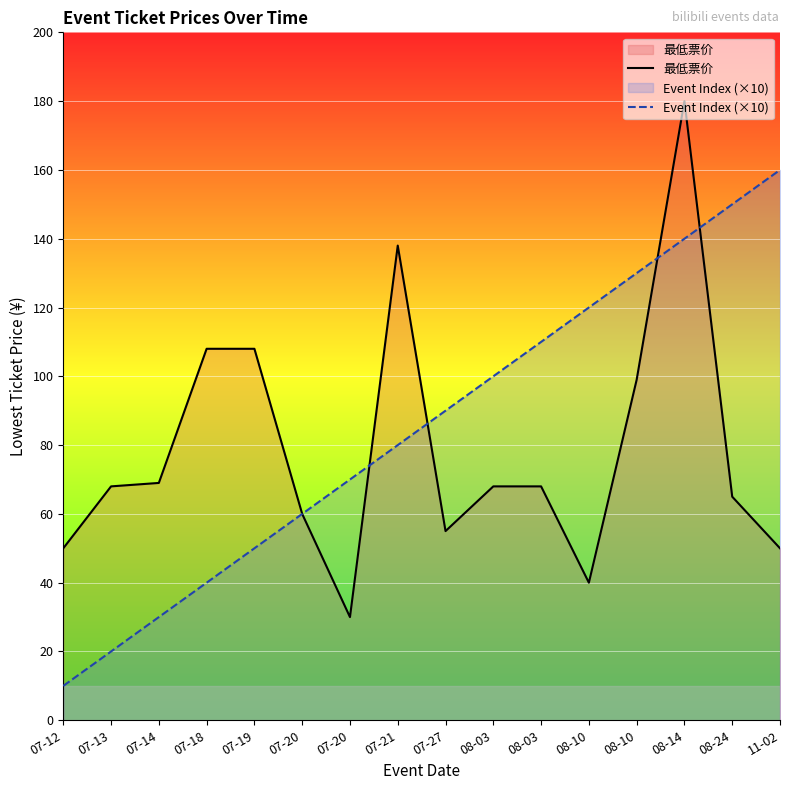

Reading right to left, extract all data points from this chart.

最低票价: 11-02=50	08-24=65	08-14=180	08-10=99	08-10=40	08-03=68	08-03=68	07-27=55	07-21=138	07-20=30	07-20=60	07-19=108	07-18=108	07-14=69	07-13=68	07-12=50
Event Index (×10): 11-02=160	08-24=150	08-14=140	08-10=130	08-10=120	08-03=110	08-03=100	07-27=90	07-21=80	07-20=70	07-20=60	07-19=50	07-18=40	07-14=30	07-13=20	07-12=10